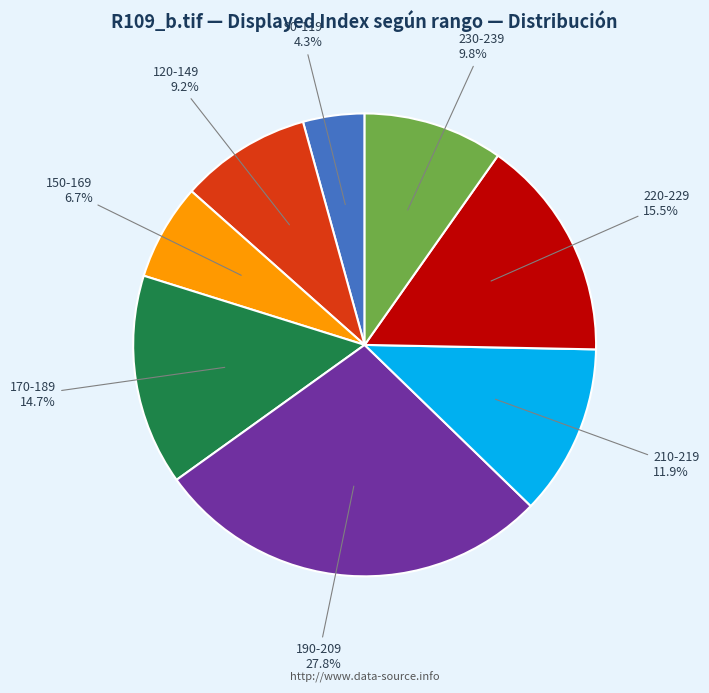

Is there a majority slice in this chart?

No